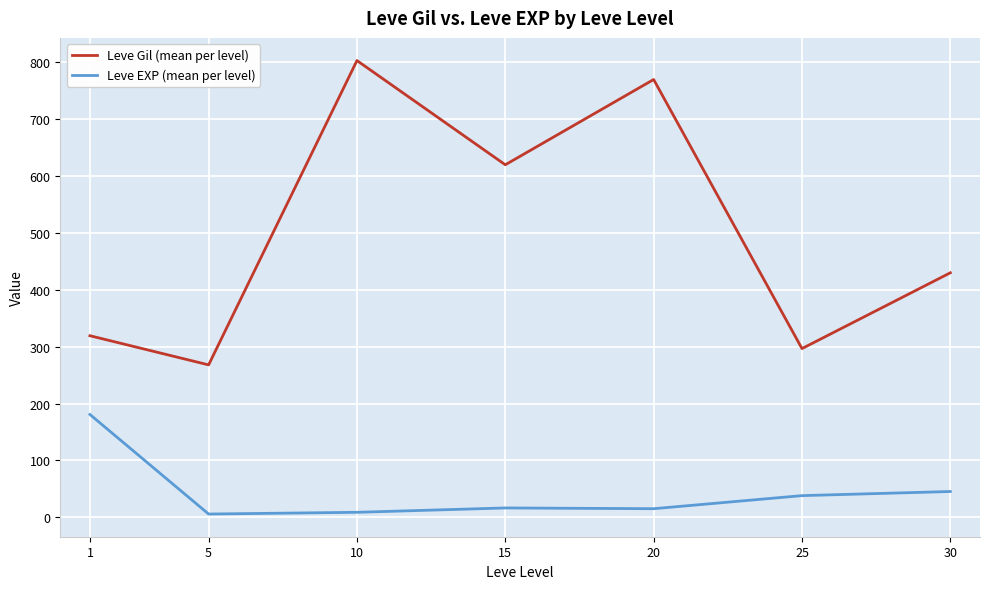

True or false: Leve EXP (mean per level) and Leve Gil (mean per level) intersect in this chart.

False